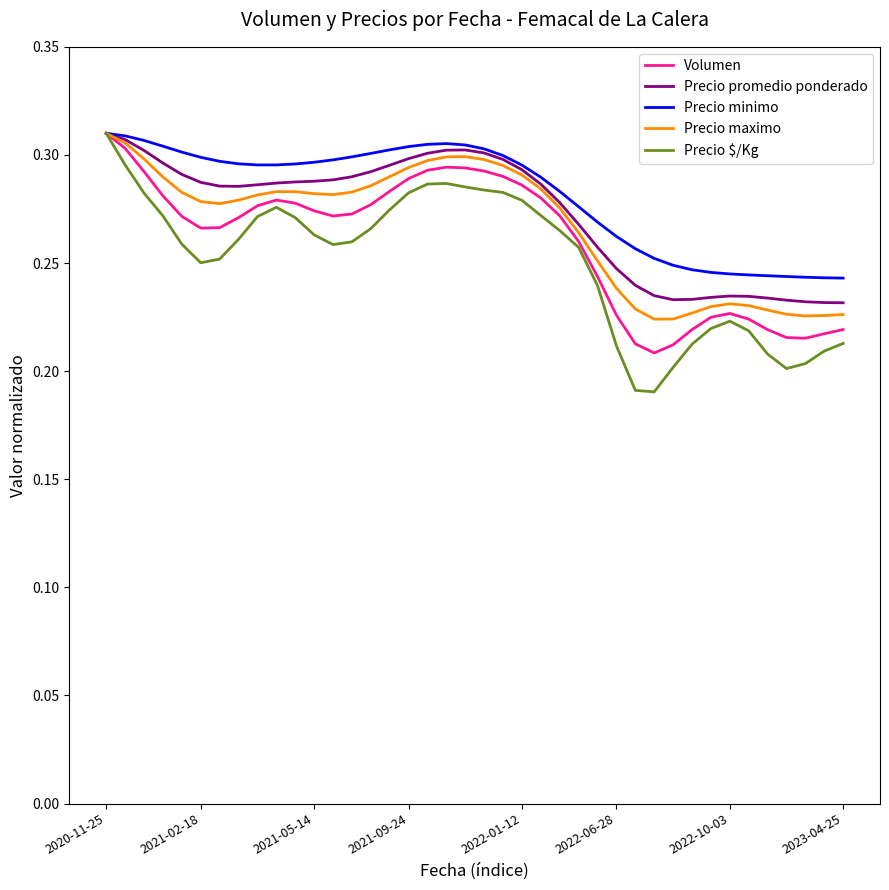

Which series has the largest range (max minus min)?

Precio $/Kg